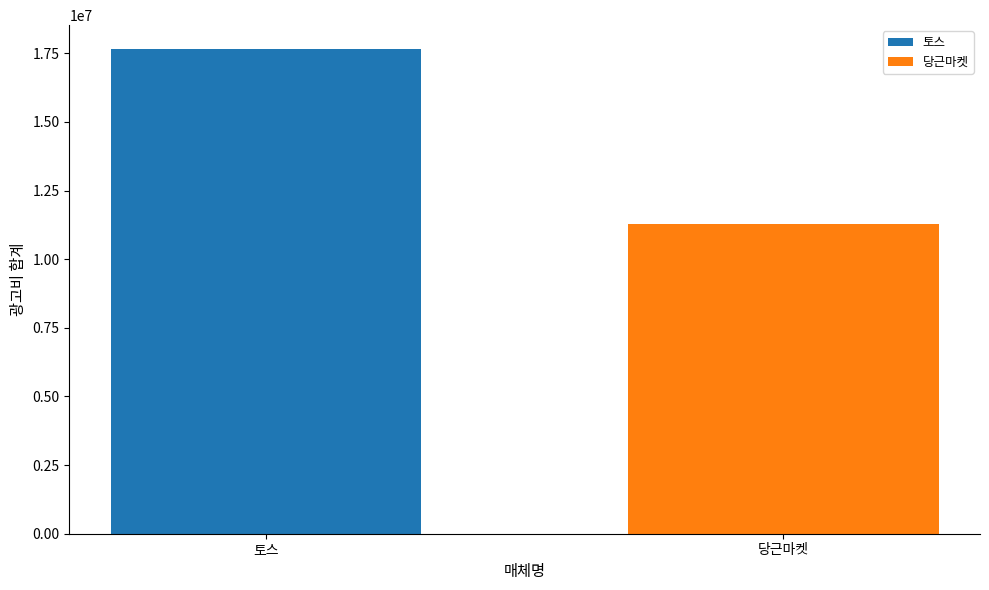

What is the label of the 2nd bar from the left?

당근마켓